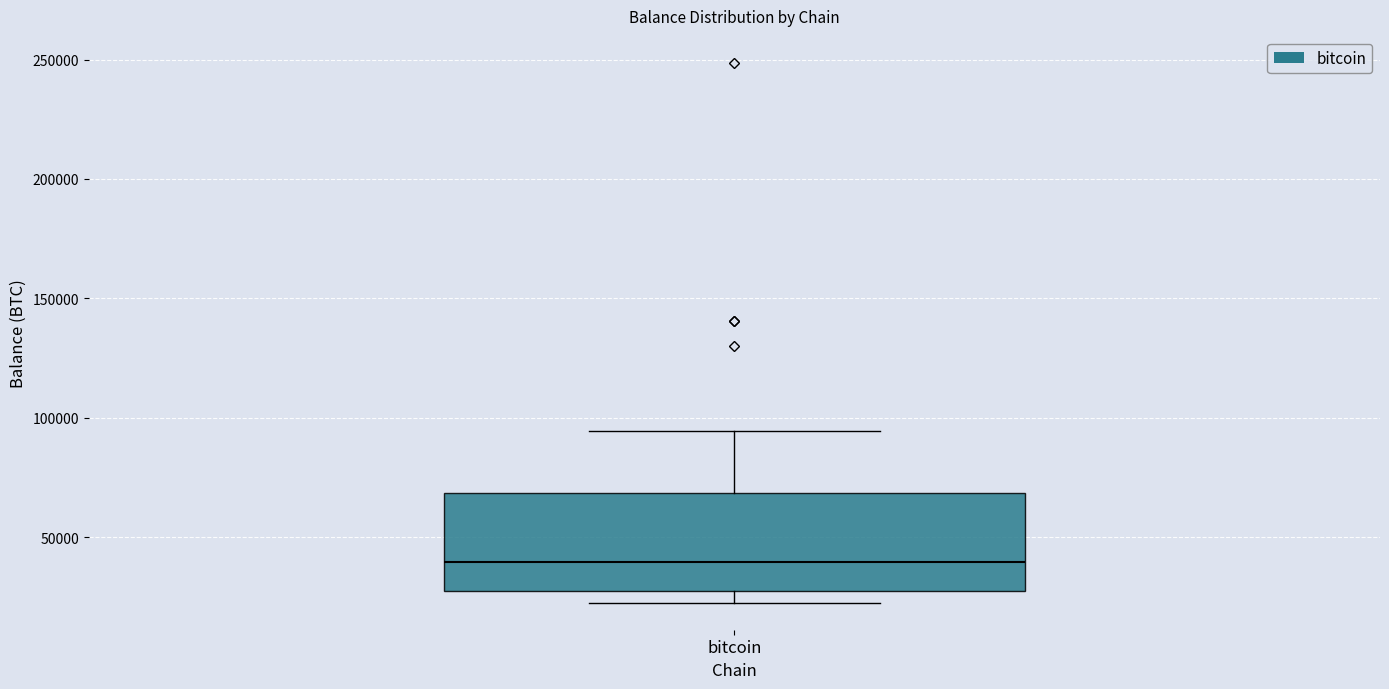

Read this box plot against the y-axis: the position of the median line, the range covered by the box, and the ends of both whiskers. The values are not printed on the chart, so give them approximately, as read against the axis.

median 40000, box 25000 to 70000, whiskers 25000 (just below the box's lower edge) to 95000